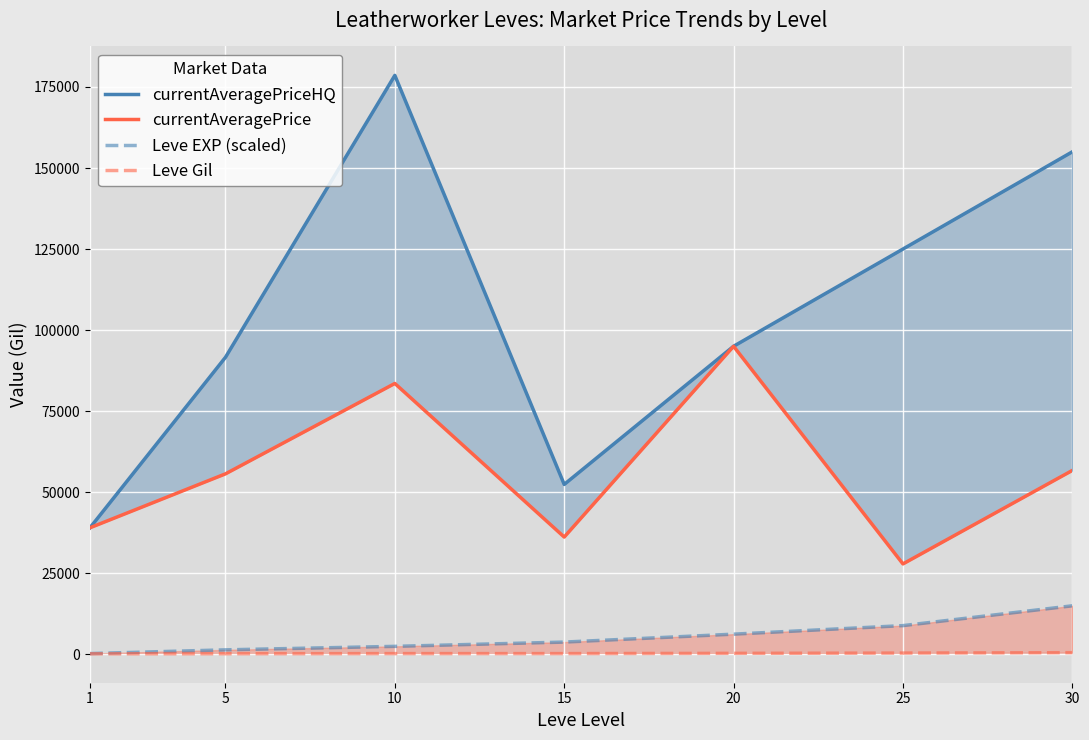

Reading right to left, extract all data points from this chart.

currentAveragePriceHQ: 155000.0	125000.0	95000.0	52373.5	178589.0	91599.7	38999.7
currentAveragePrice: 56686.3	27846.2	95000.0	36138.2	83528.0	55634.8	38999.7
Leve EXP (scaled): 14920.0	8805.7	6171.4	3725.7	2408.6	1331.4	180.0
Leve Gil: 460.0	336.0	248.0	174.0	172.0	140.0	112.0